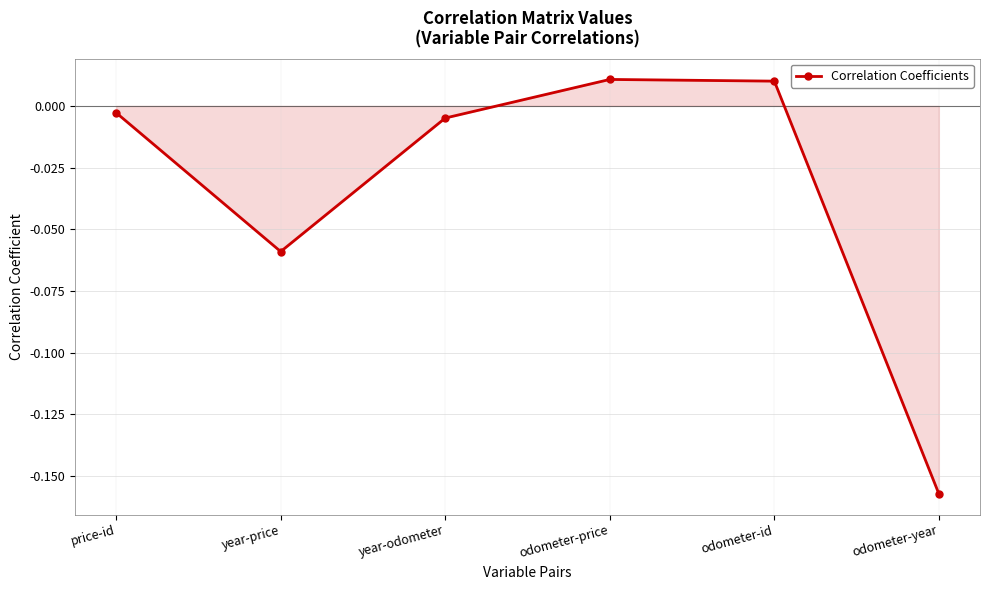

What is the difference between the maximum and minimum values?

0.2